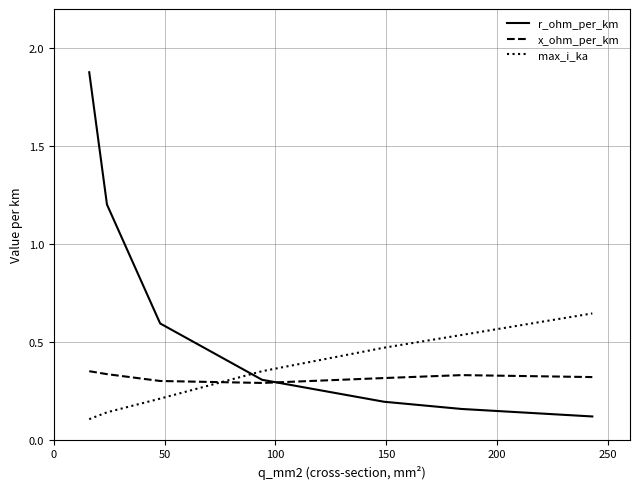

How many intersections are there between max_i_ka and x_ohm_per_km?

1